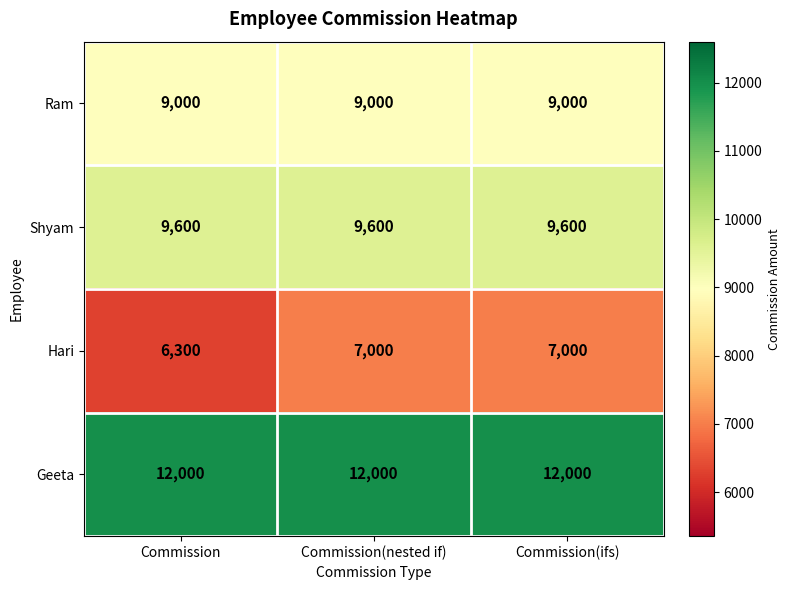

Read the Ram value at Commission.

9000